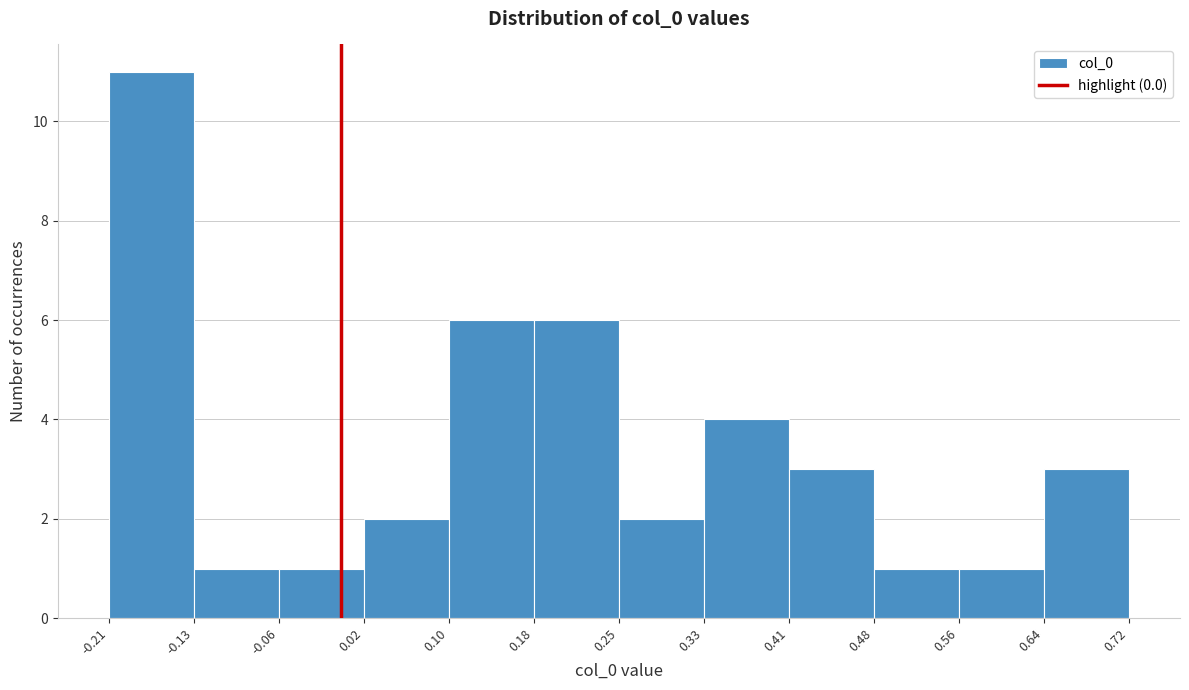

What is the height of the bar covering 0.41 to 0.48 on the x-axis? The values are not printed on the chart, so give them approximately, as read against the axis.

3